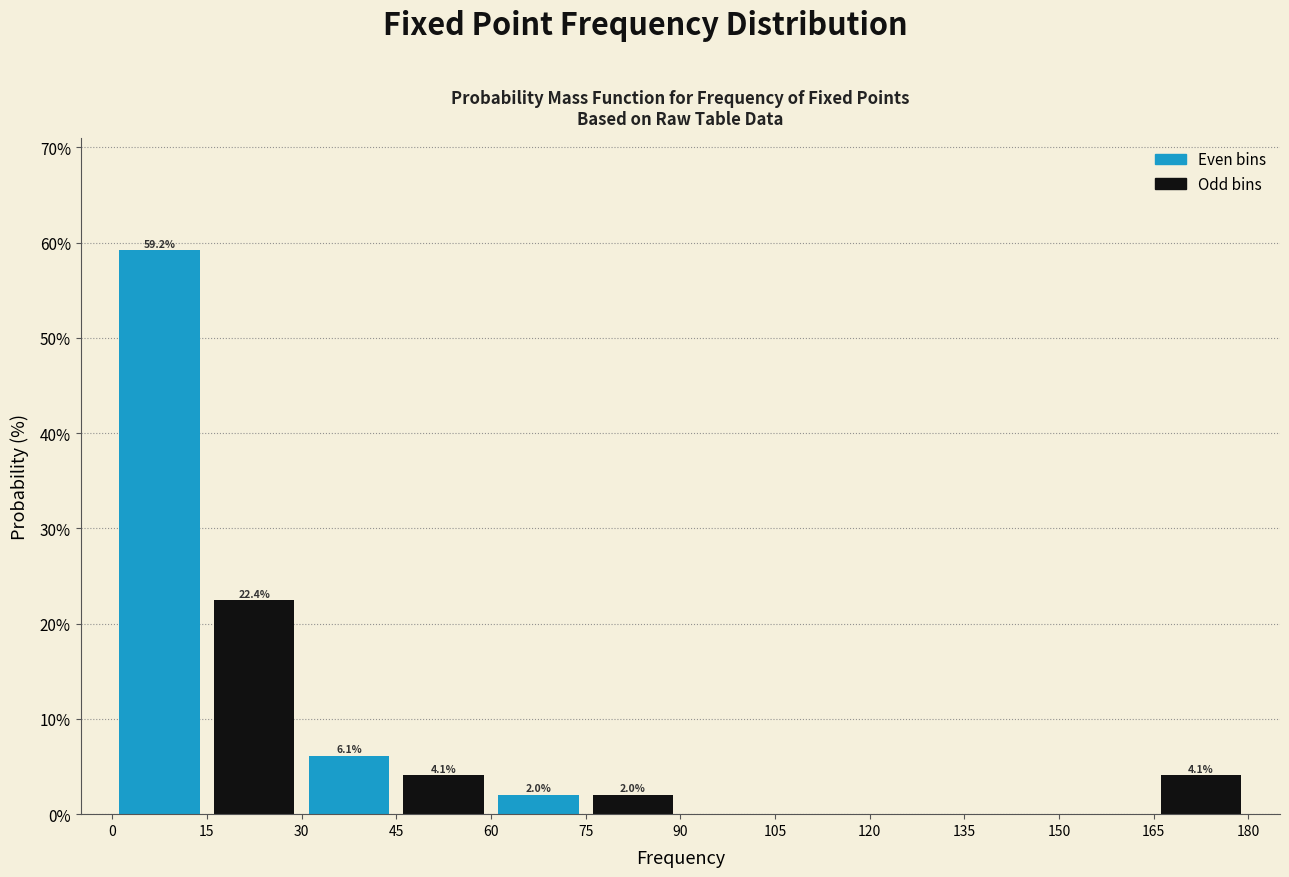

Over which range of the x-axis is the bar tallest?

0 to 15